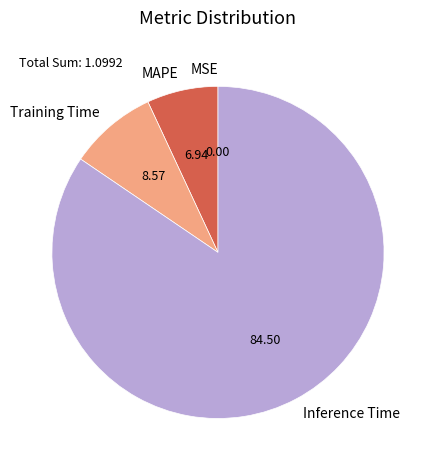

Which has a higher value, Training Time or Inference Time?

Inference Time